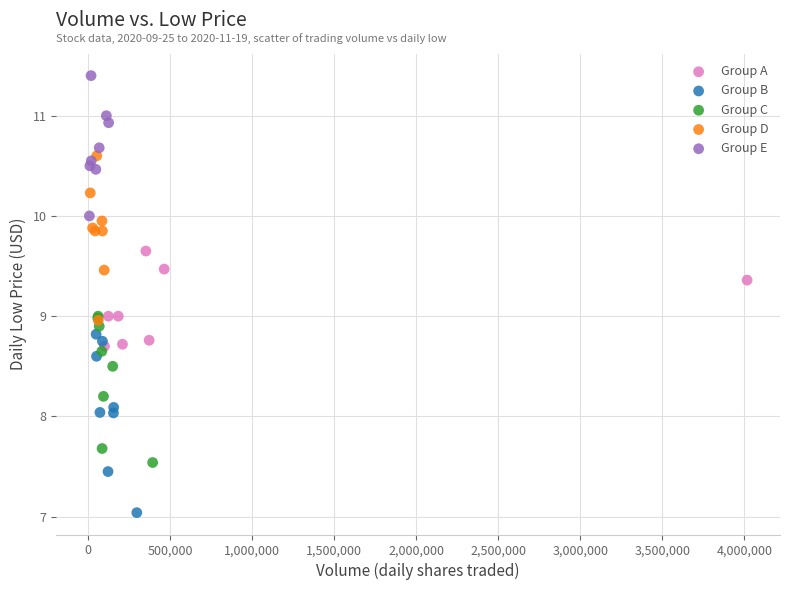

Which series reaches the minimum Y coordinate?

Group B